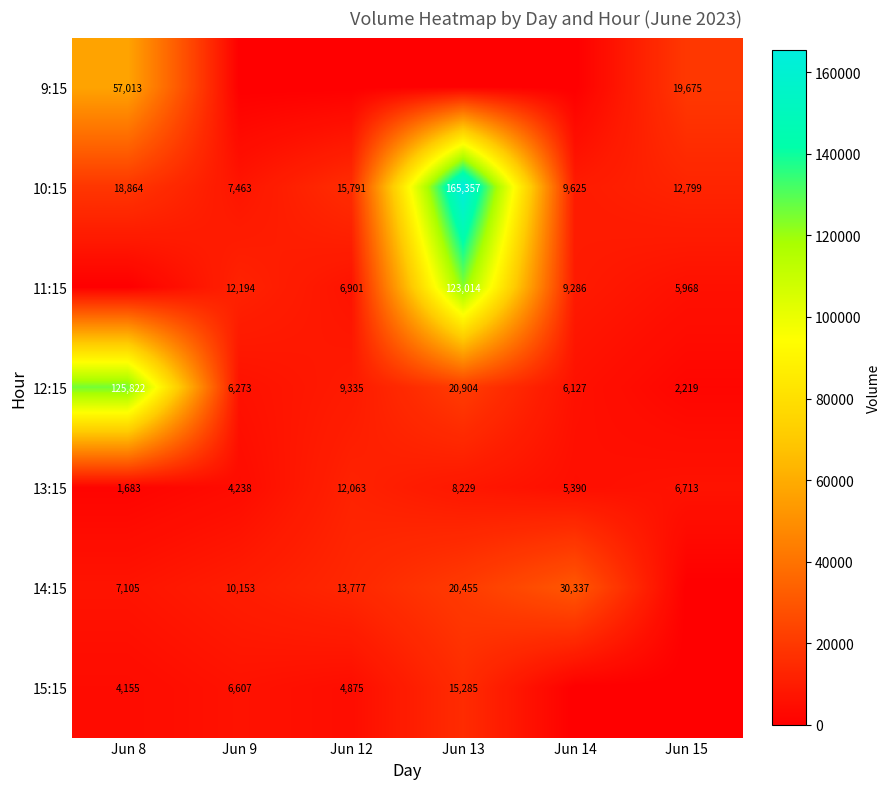

What is the total value across all series at Jun 14?

60765